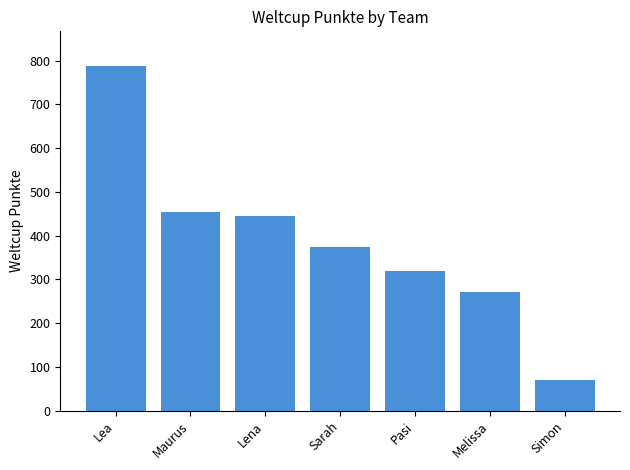

What is the value of the 1st bar from the left?

788